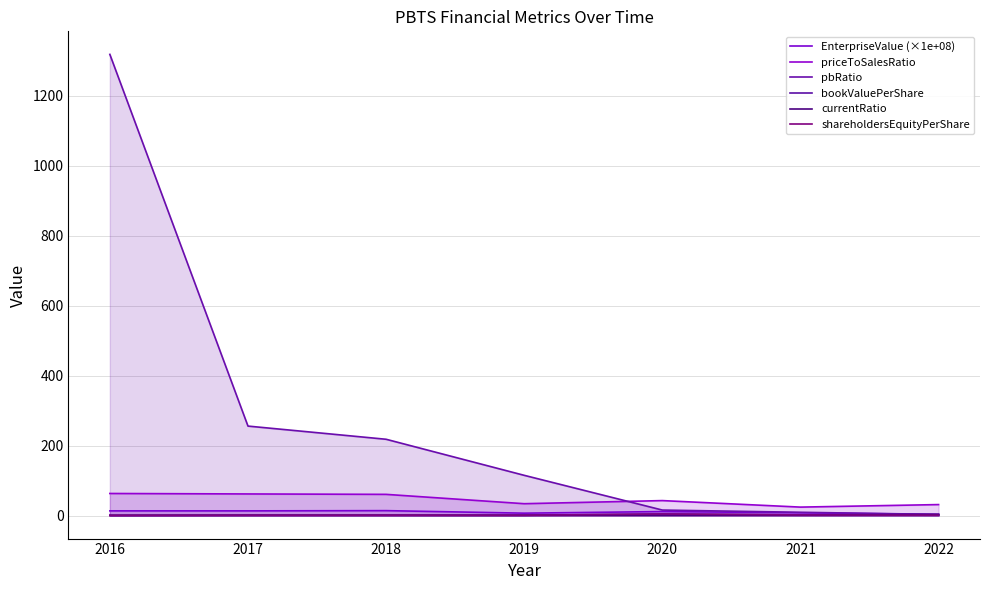

Reading right to left, extract all data points from this chart.

EnterpriseValue (×1e+08): 3.3	7.7	11.3	6.8	14.0	13.3	13.3
priceToSalesRatio: 31.3	24.1	42.7	33.8	60.5	61.7	63.0
pbRatio: 3.2	9.3	15.6	114.9	218.1	255.8	1318.6
bookValuePerShare: 0.9	1.7	4.5	0.7	0.7	0.6	0.1
currentRatio: 3.1	1.2	1.0	0.9	1.0	1.1	0.9
shareholdersEquityPerShare: 0.9	1.7	4.5	0.7	0.7	0.6	0.1